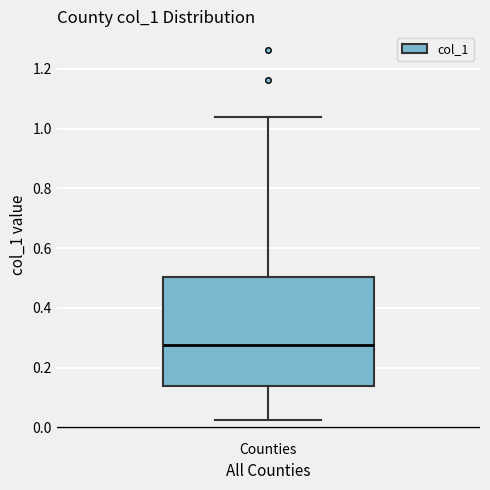

Transcribe this box plot: give where the median line is, the range the box spans, and where the two whiskers end, as read against the y-axis. The values are not printed on the chart, so give them approximately, as read against the axis.

median 0.28, box 0.14 to 0.50, whiskers 0.02 to 1.04